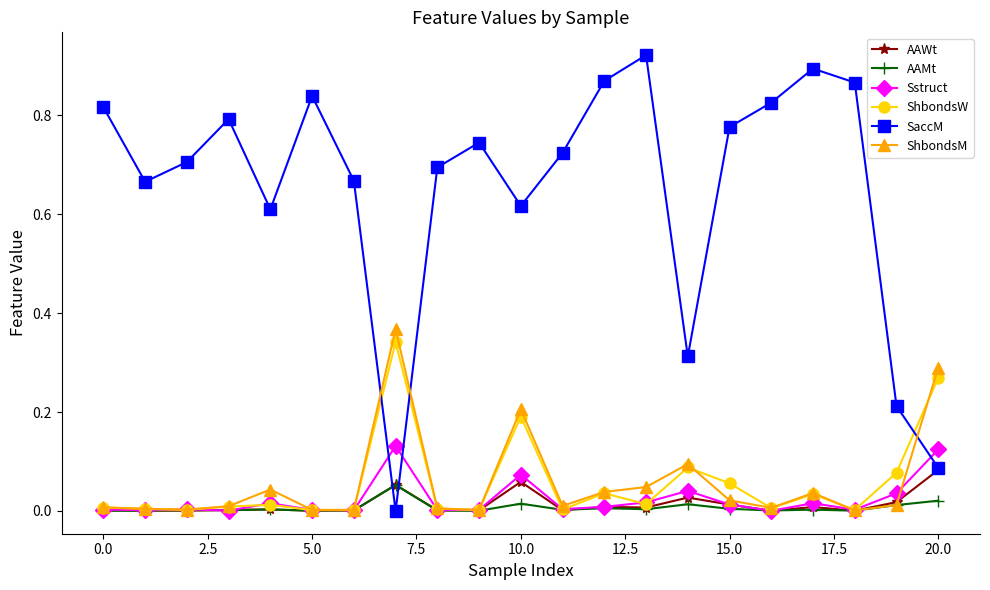

Which series has the largest total across all categories?

SaccM